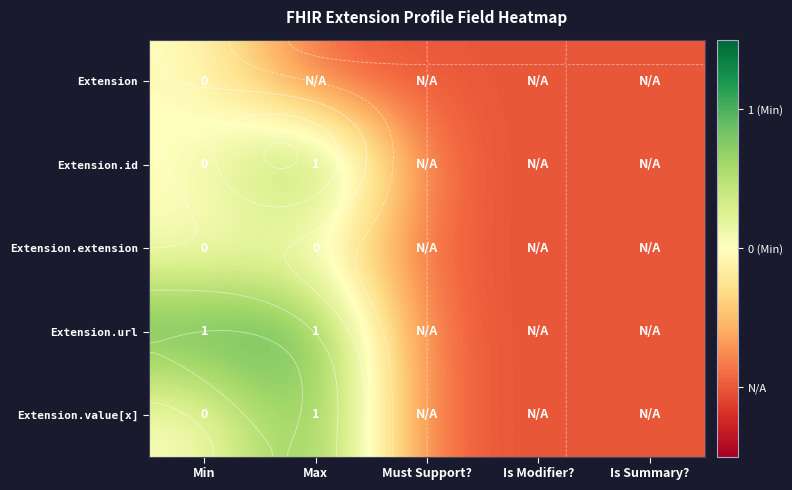

Count the number of categories in the chart.

5